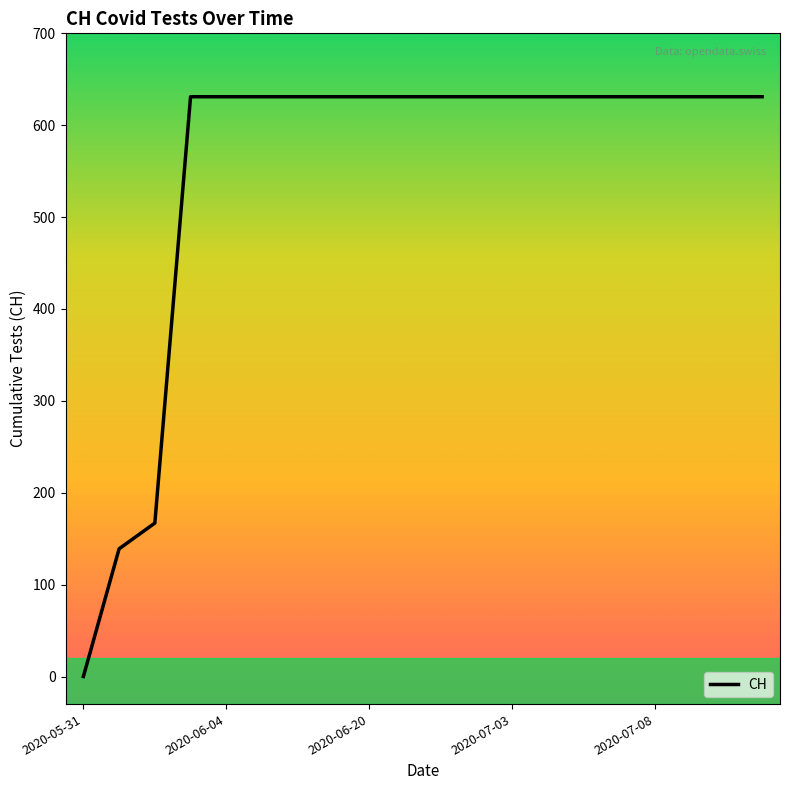

What is the greatest value displayed?

631